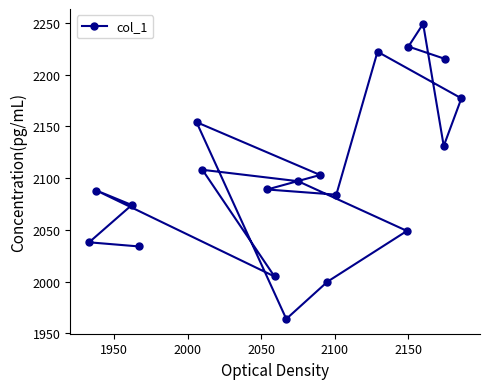

What is the greatest value displayed?

2249